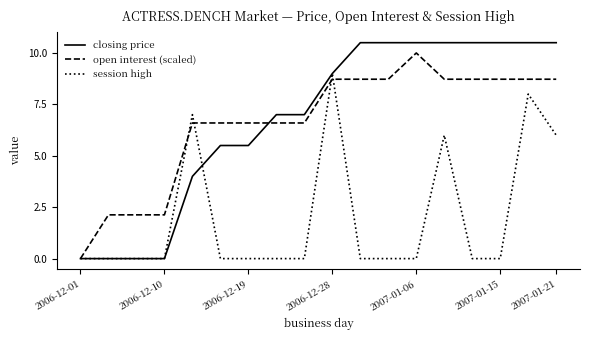

What is the maximum value shown in the chart?

10.5